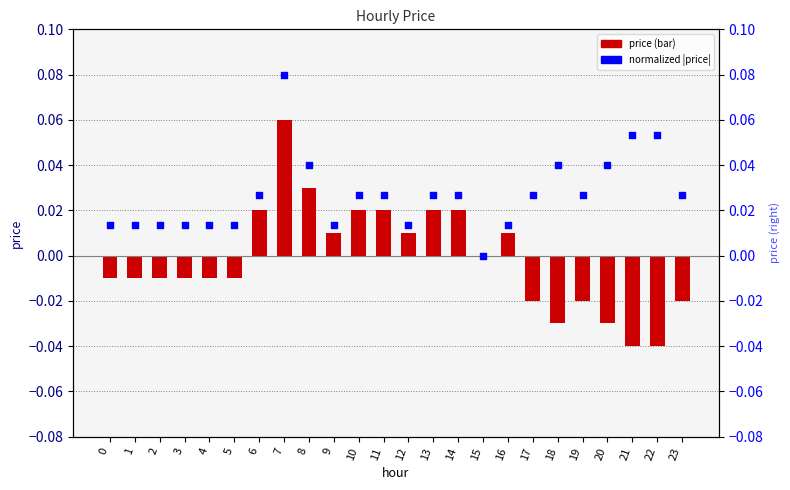

Which series has the largest Y range (max minus min)?

price